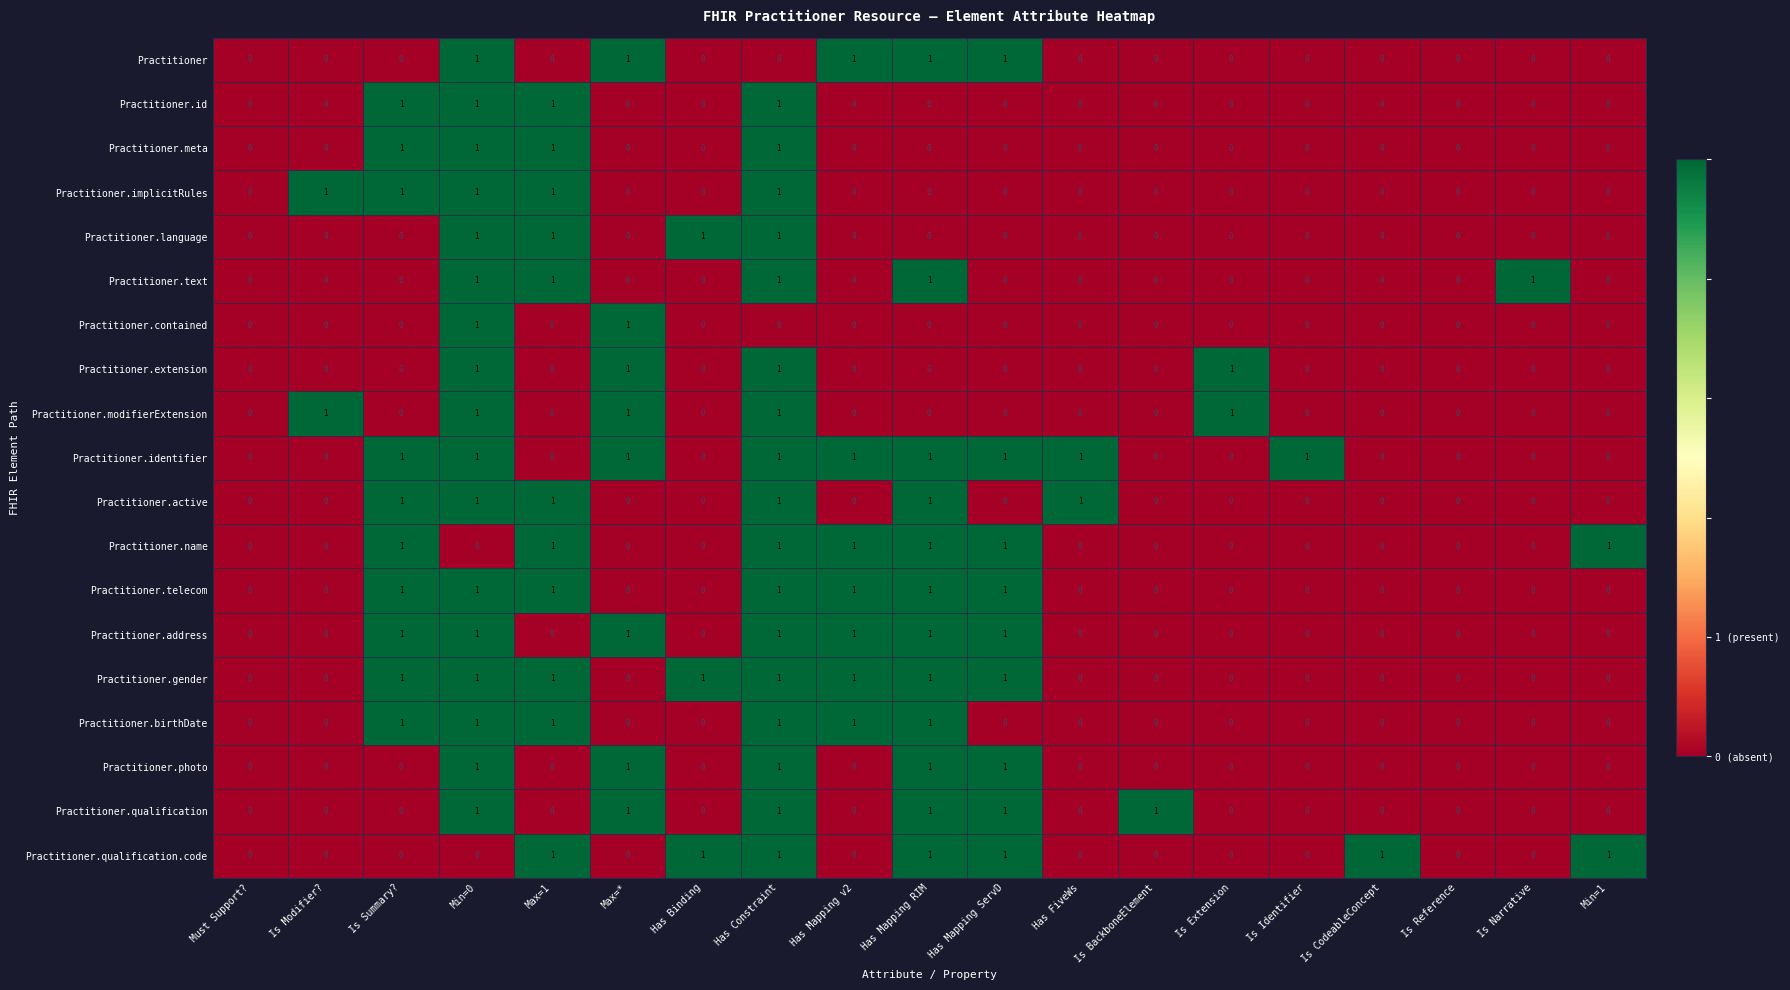

The Practitioner.qualification.code series shows 1 at Has Constraint. True or false?

True